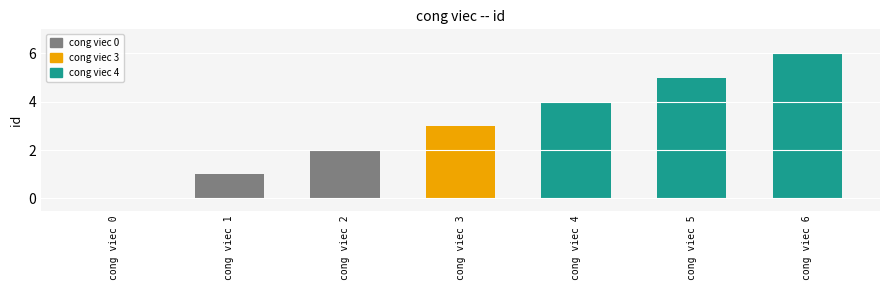

Are the bars grouped side by side (vs. stacked)?

No